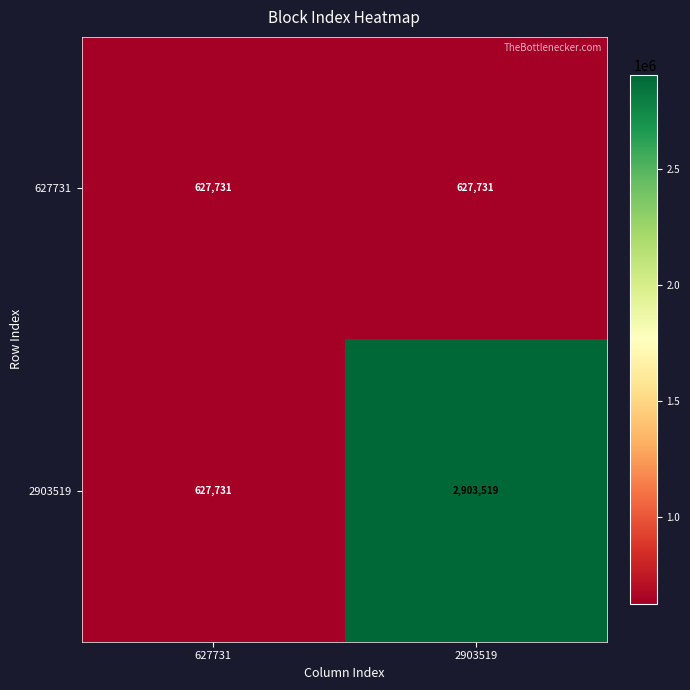

What is the difference between the 2903519 values at 627731 and 2903519?

2275788